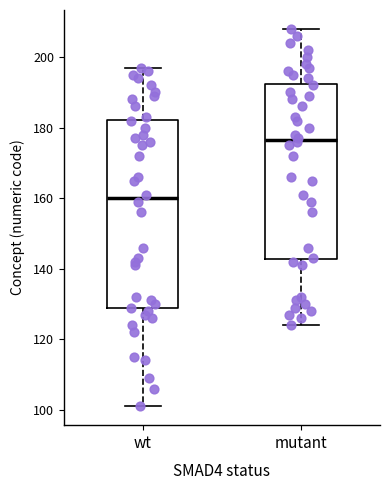

Reading left to right, read every box against the y-axis: the position of its median line, the range the box covers, and the ends of its whiskers. The values are not printed on the chart, so give them approximately, as read against the axis.

wt: median 160, box 128 to 182, whiskers 102 to 198
mutant: median 176, box 142 to 192, whiskers 124 to 208